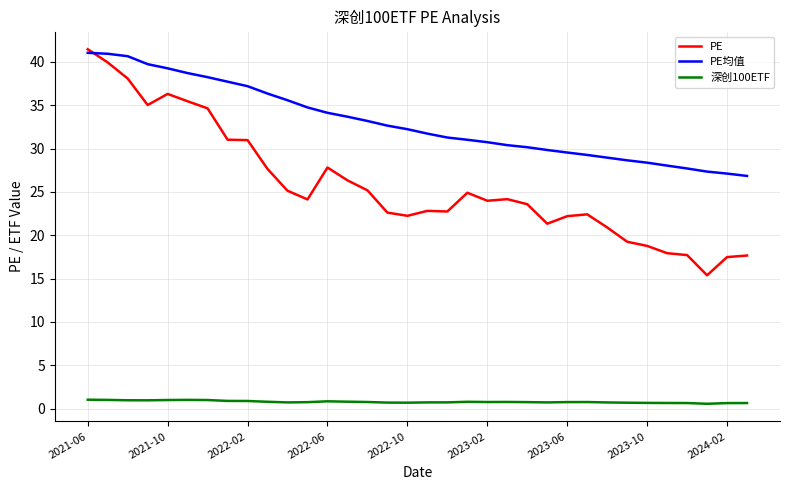

At how many categories does at least one series exceed 19?

34